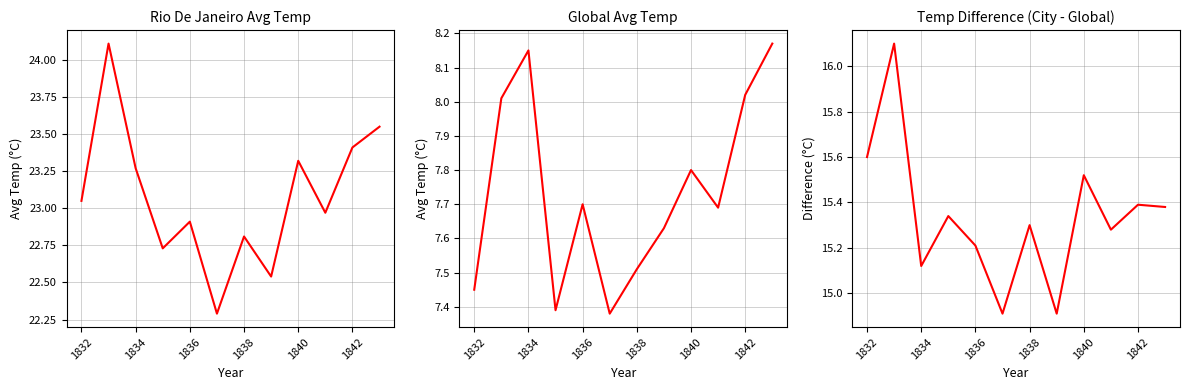

Reading left to right, what are all the values shown in this chart?

city_avg_temp: 23.1	24.1	23.3	22.7	22.9	22.3	22.8	22.5	23.3	23.0	23.4	23.6
global_avg_temp: 7.5	8.0	8.2	7.4	7.7	7.4	7.5	7.6	7.8	7.7	8.0	8.2
Temp Difference: 15.6	16.1	15.1	15.3	15.2	14.9	15.3	14.9	15.5	15.3	15.4	15.4